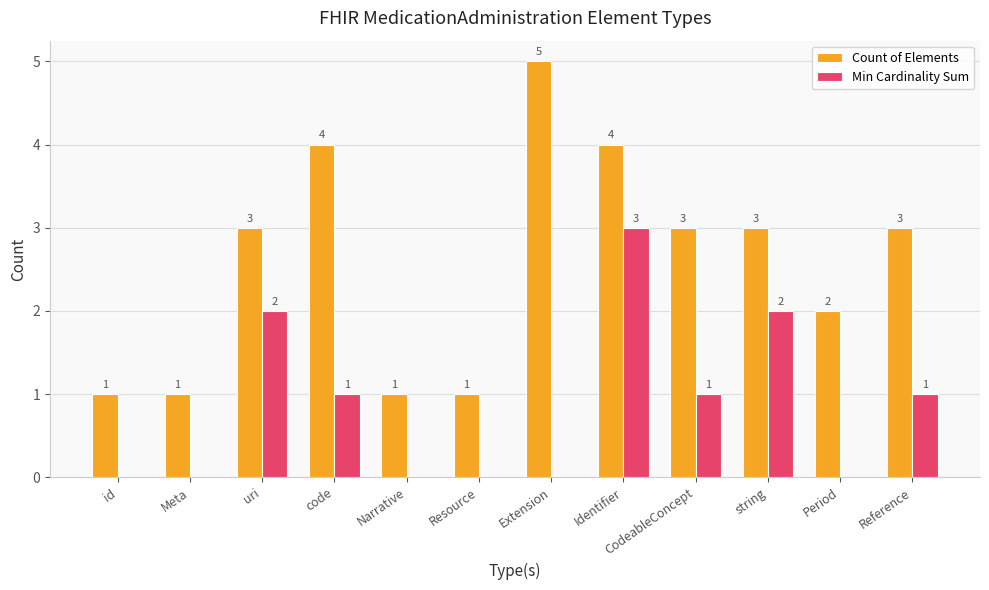

What is the spread (max minus min) of values at Extension?

5